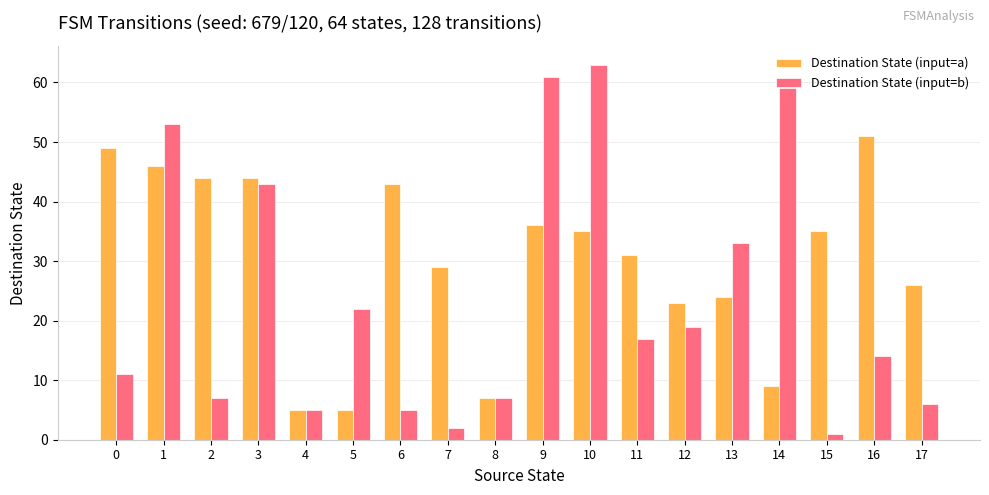

At which label does Destination State (input=b) first exceed 17?

1